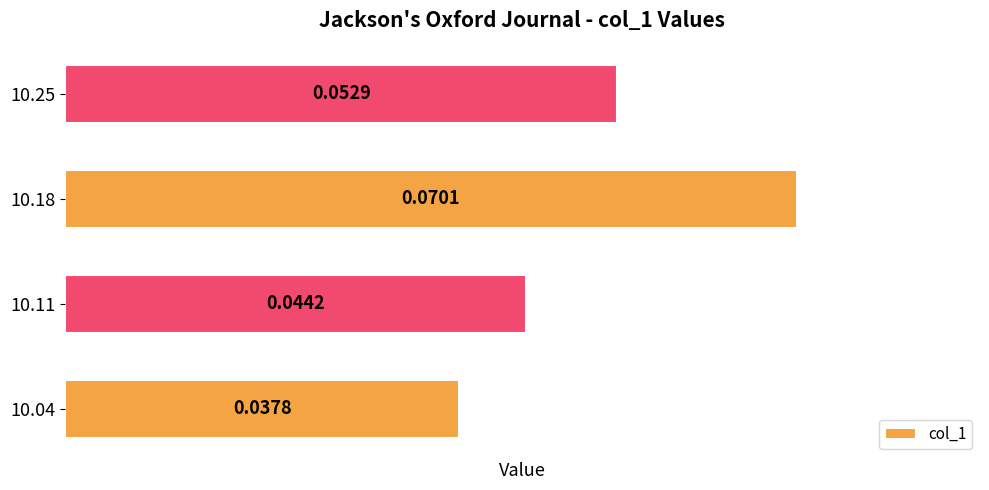

Which category has the highest value across all series?

10.18